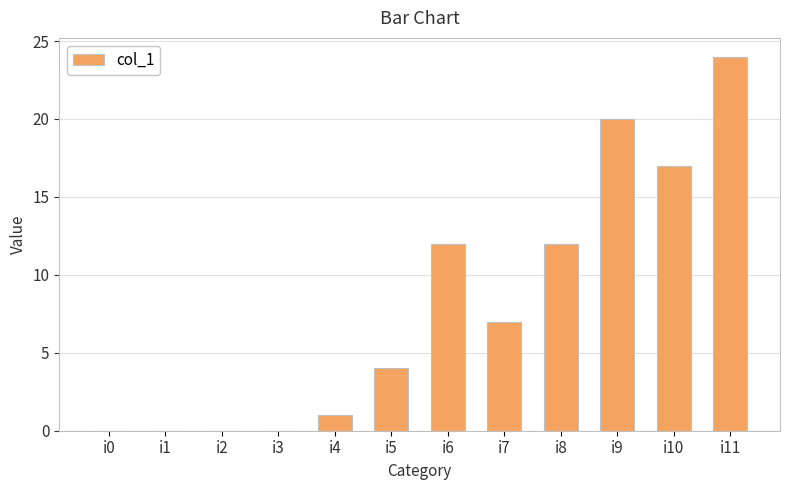

What is the maximum value shown in the chart?

24